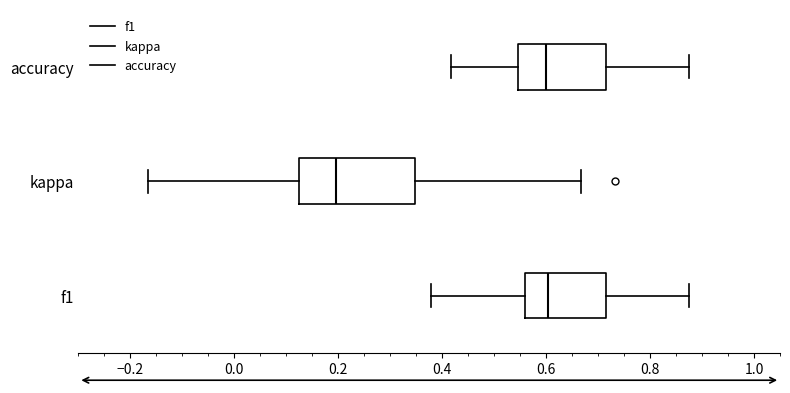

Reading bottom to top, transcribe this box plot: for each box, give where its median line is, the range the box spans, and where its two whiskers end, as read against the x-axis. The values are not printed on the chart, so give them approximately, as read against the axis.

f1: median 0.60, box 0.56 to 0.72, whiskers 0.38 to 0.88
kappa: median 0.20, box 0.12 to 0.34, whiskers -0.16 to 0.66
accuracy: median 0.60, box 0.54 to 0.72, whiskers 0.42 to 0.88